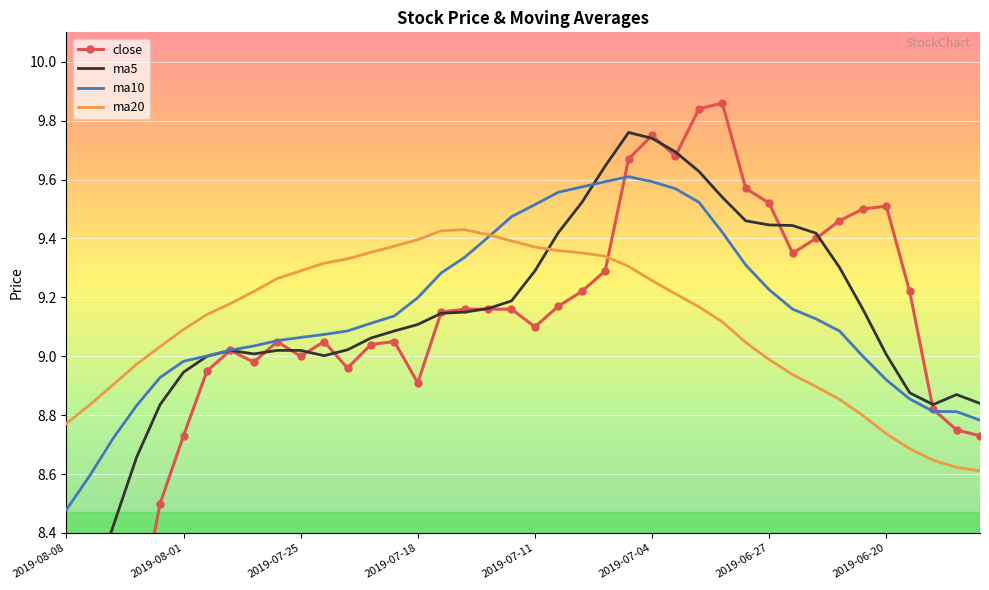

At which label does ma10 reach its minimum?

2019-08-08